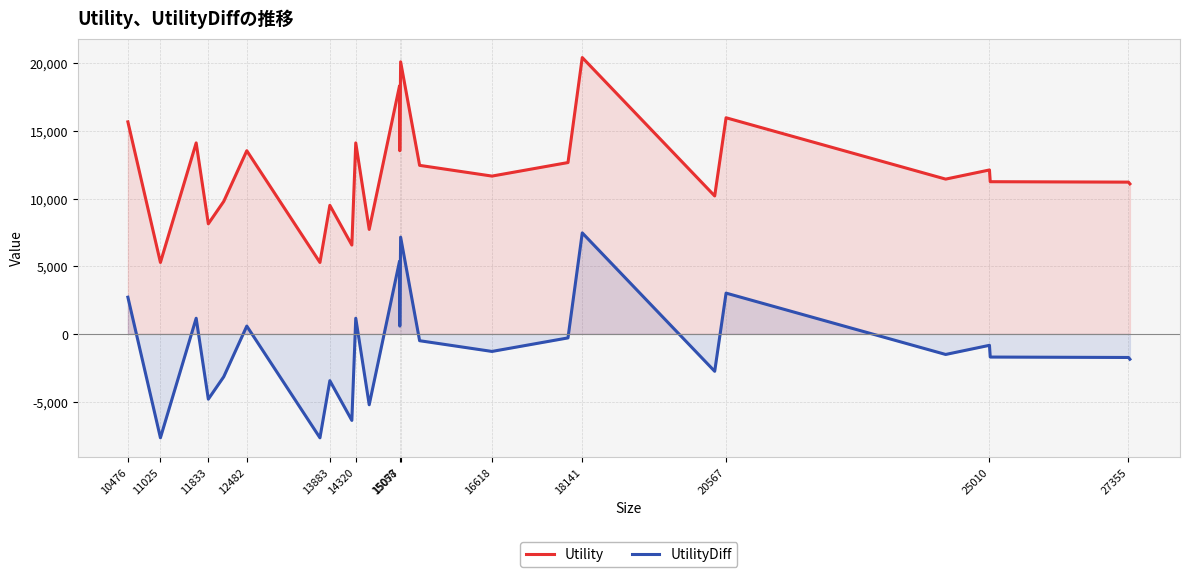

What is the minimum value for Utility?

5280.3